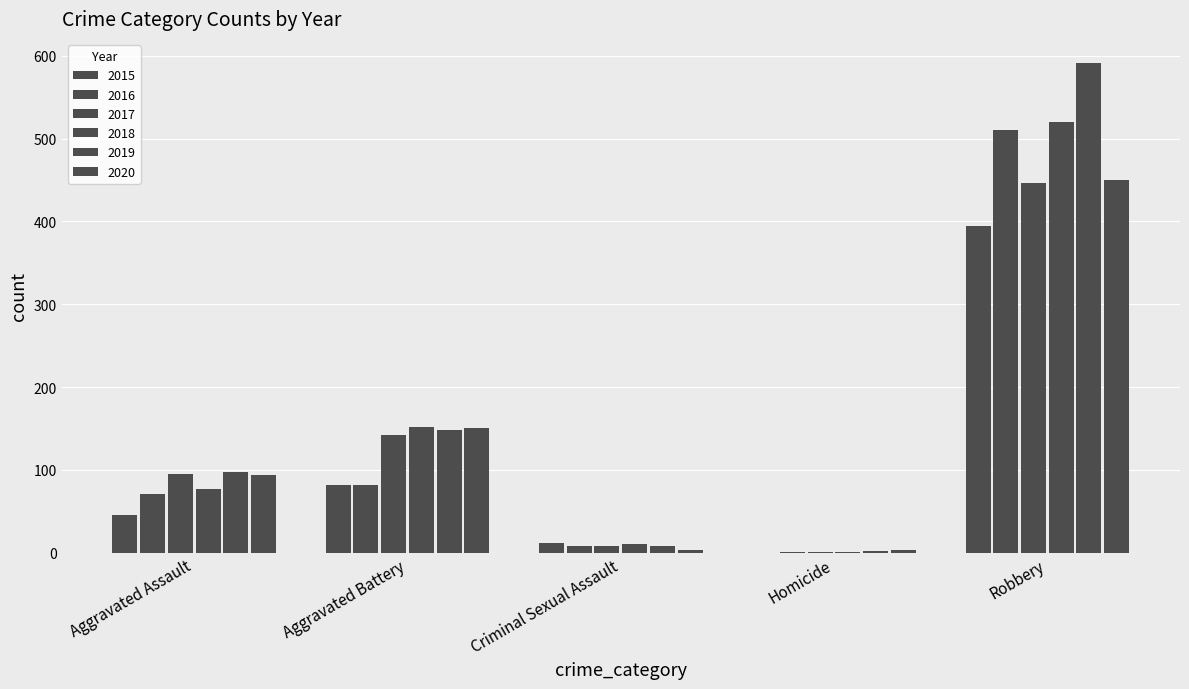

List the series in order of their peak value, highest first.

2019, 2018, 2016, 2020, 2017, 2015